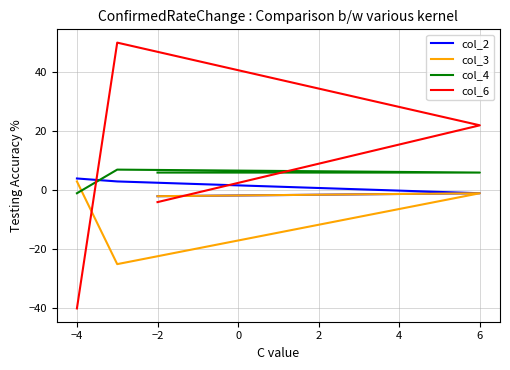

Is it true that col_6 equals -7 at −2?

False